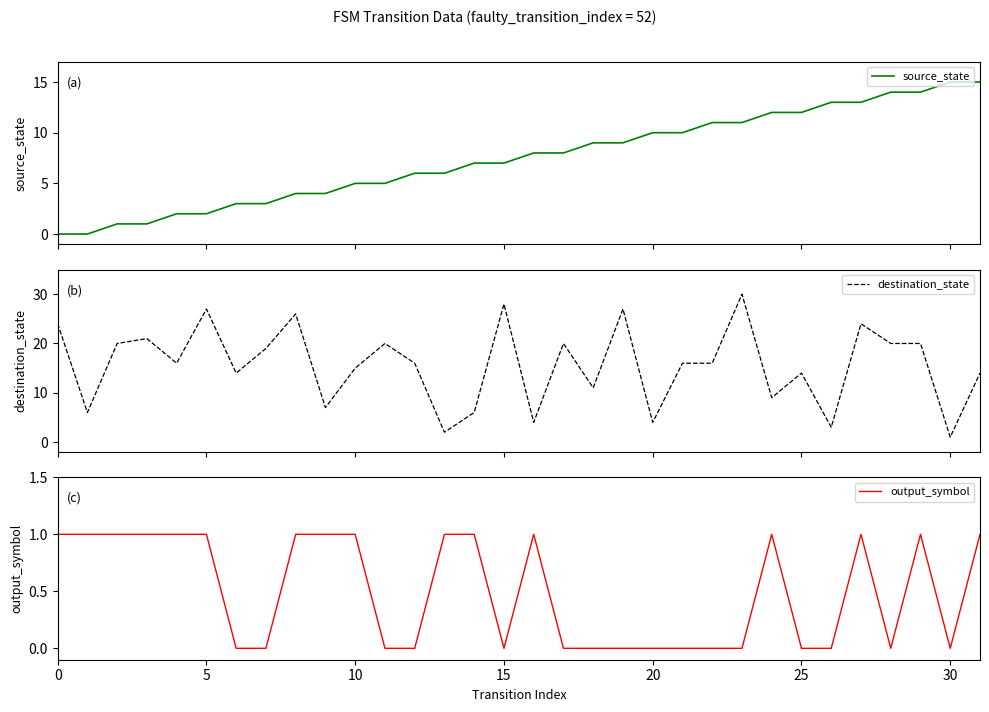

What are all the series names shown in the legend?

source_state, destination_state, output_symbol